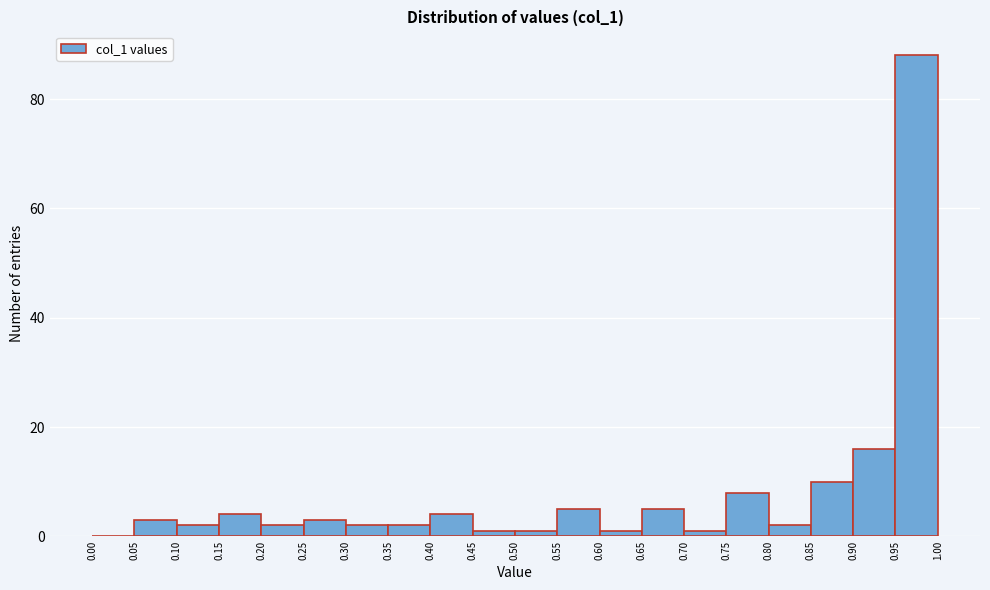

Over which range of the x-axis is the bar tallest?

0.95 to 1.00